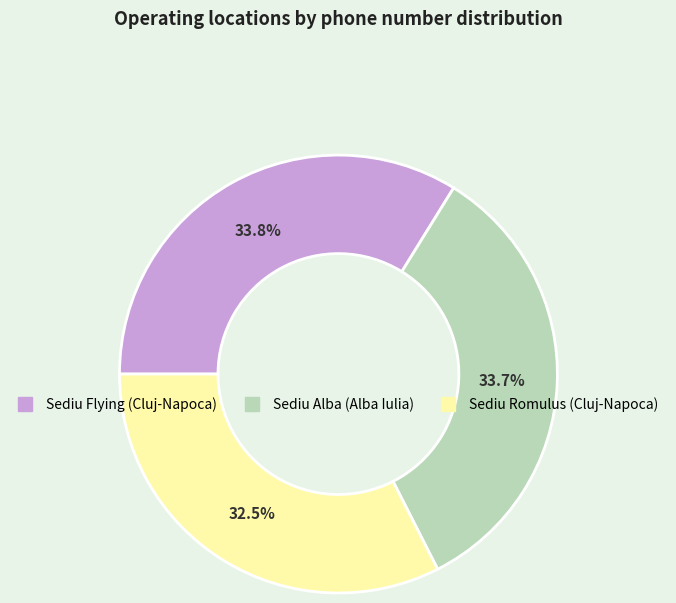

Which slice is the smallest?

Sediu Romulus (Cluj-Napoca)